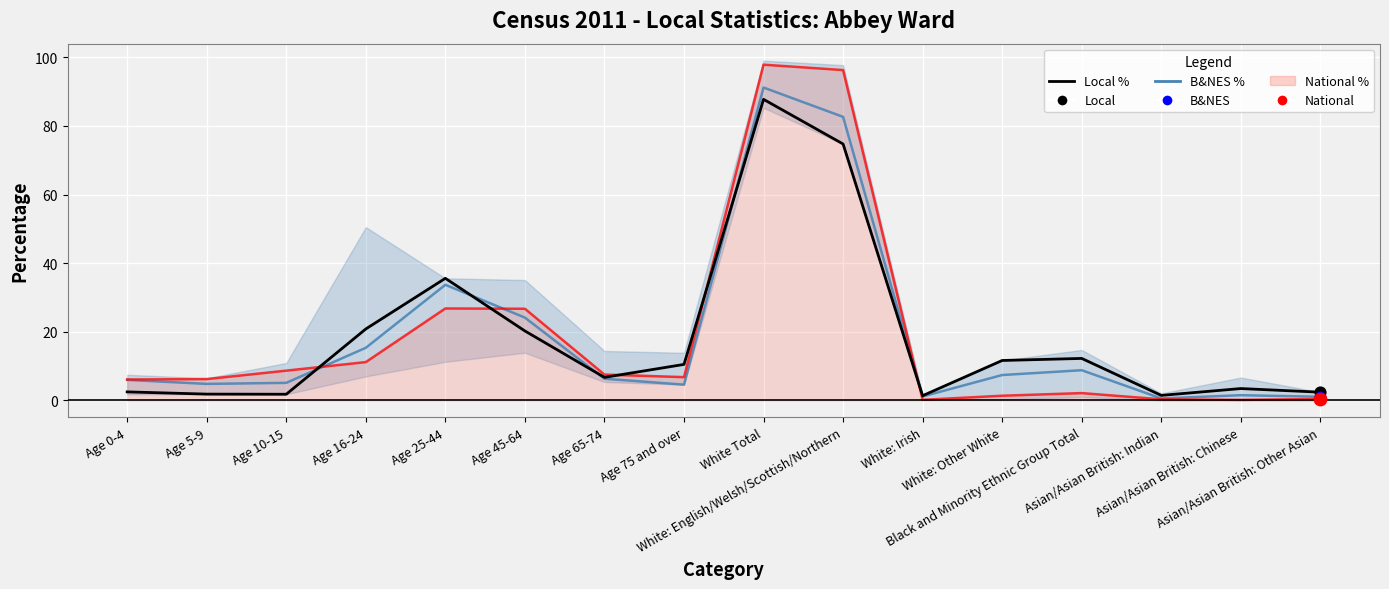

Which series contains the highest Y value?

B&NES %